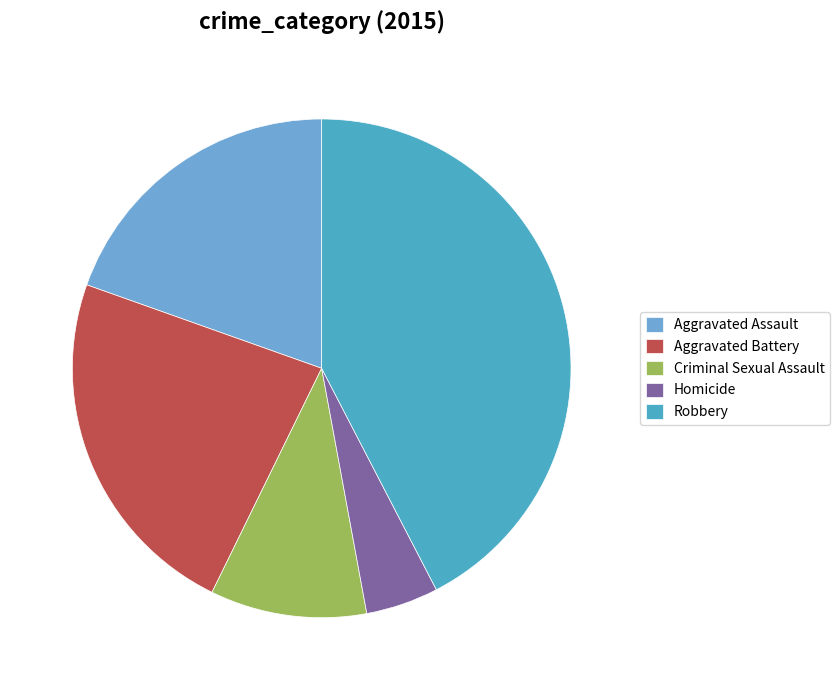

Count the number of slices in the pie.

5